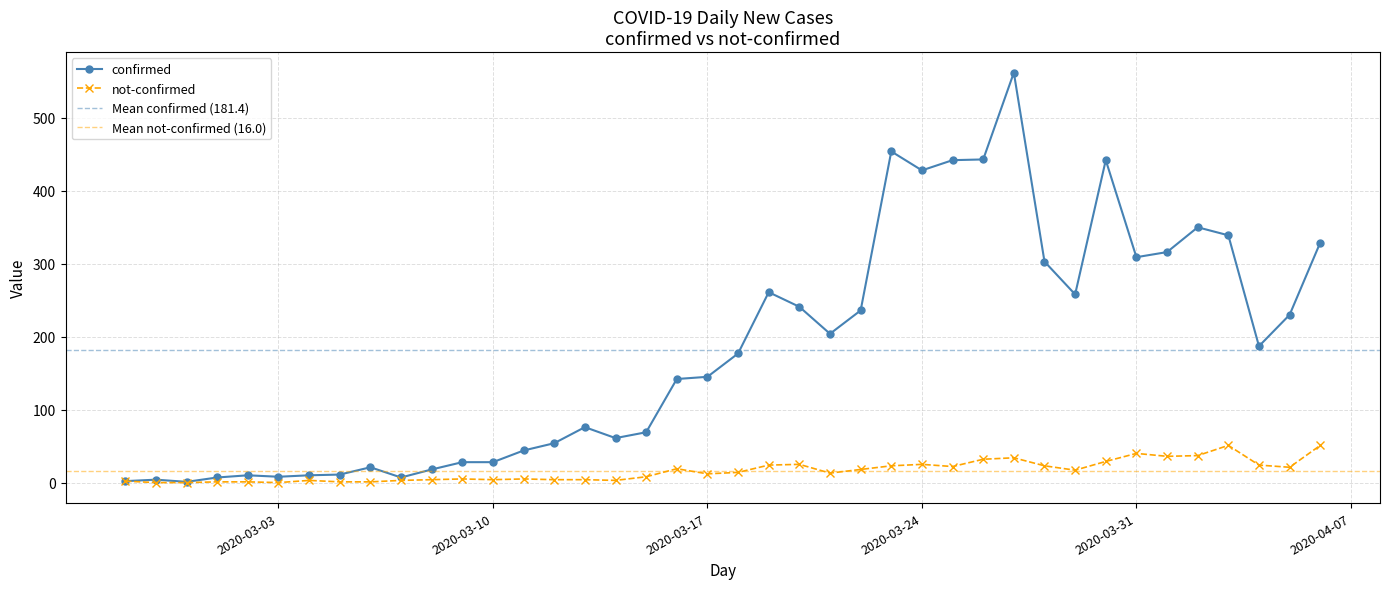

True or false: confirmed and not-confirmed intersect in this chart.

False